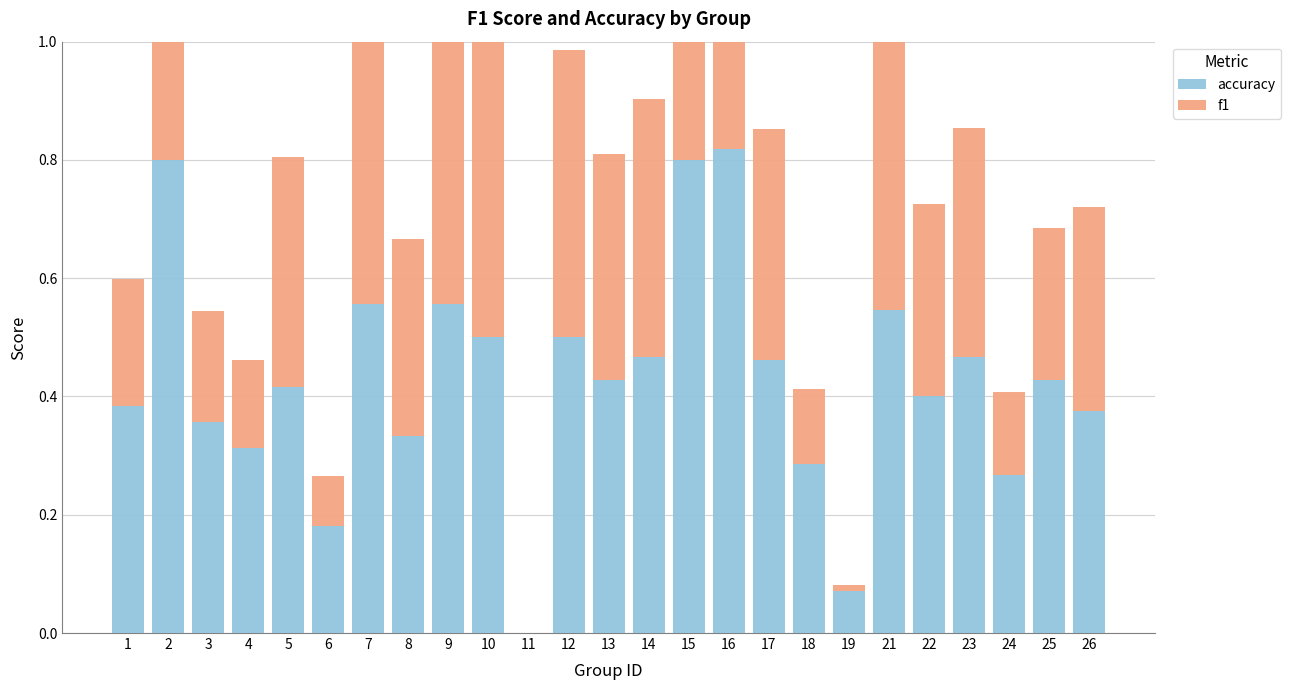

What are all the series names shown in the legend?

accuracy, f1